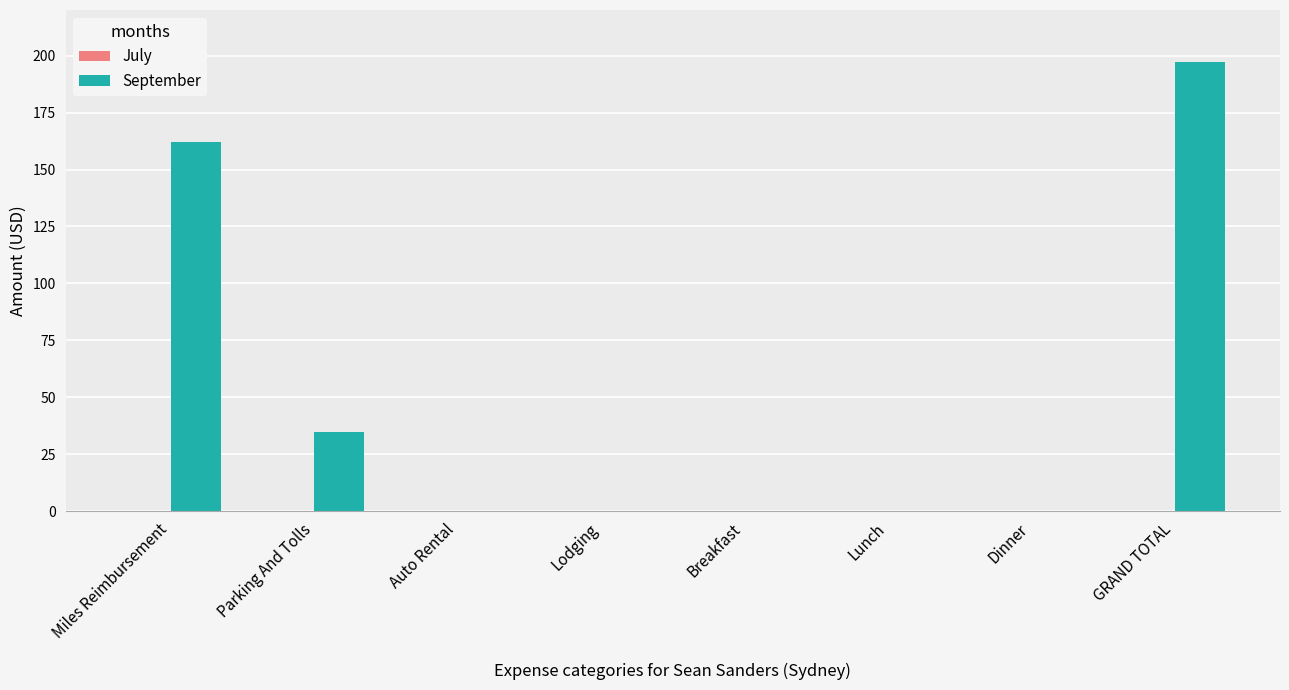

The value at GRAND TOTAL is 110.3. True or false?

False